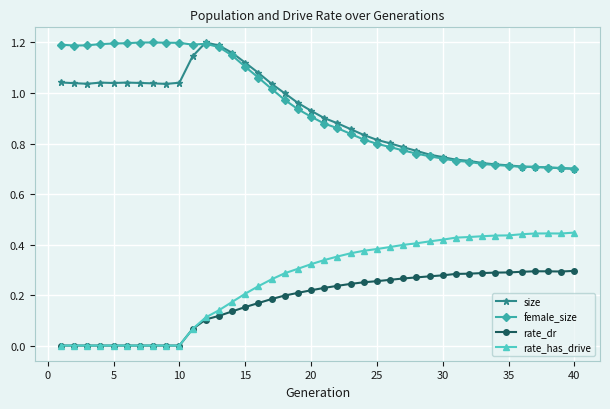

What is the sum of all size values?

36.5